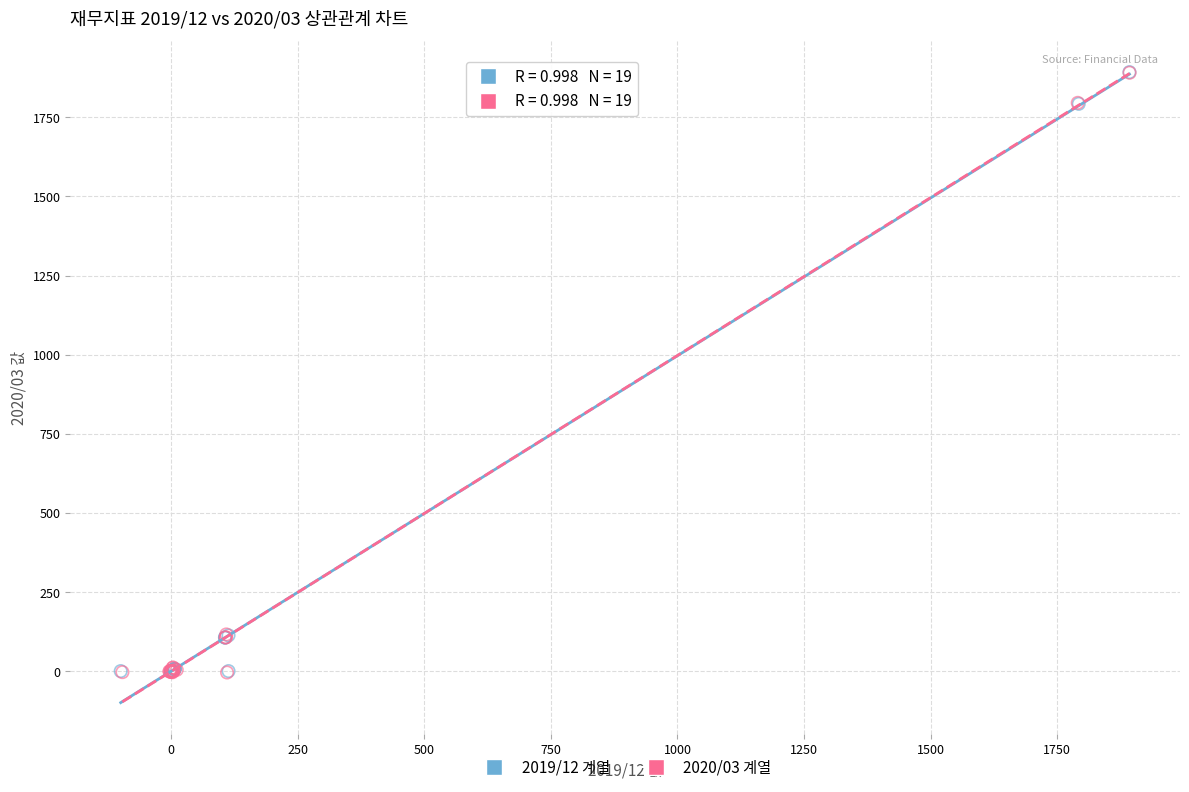

Which series has the widest spread of Y values?

2020/03 계열